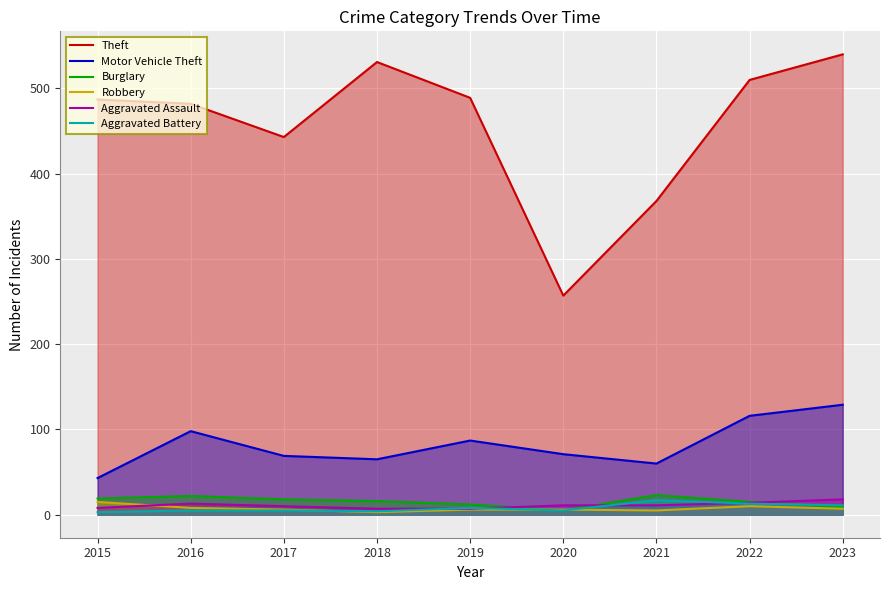

Is the value of Robbery at 2015 greater than the value of Aggravated Battery at 2020?

Yes